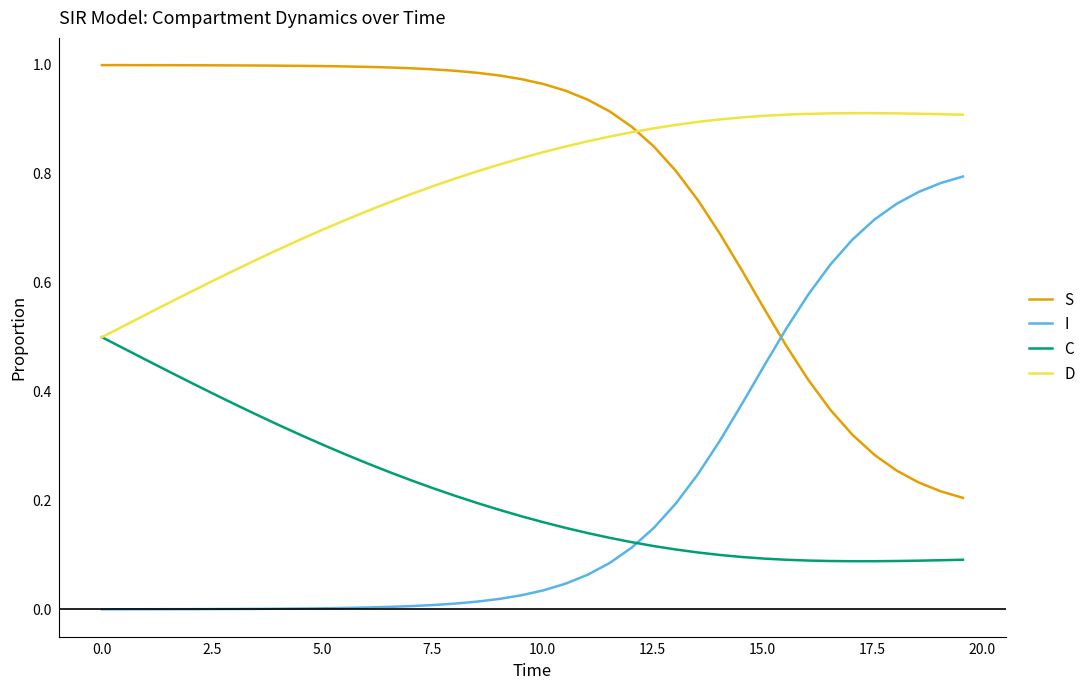

List the series in order of their peak value, lowest first.

C, I, D, S